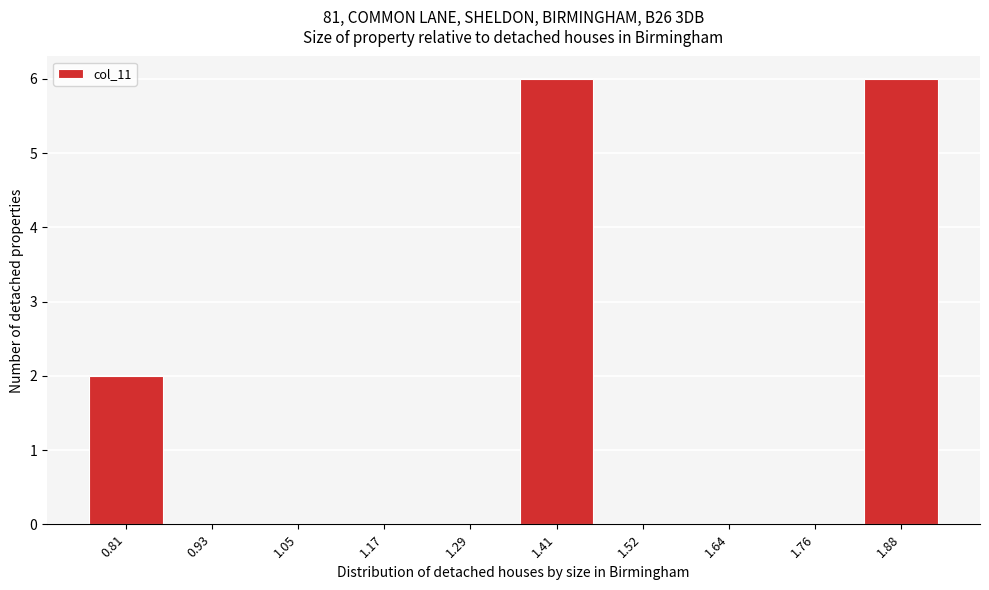

Reading right to left, what are all the values shown in this chart?

1.88=6	1.76=0	1.64=0	1.52=0	1.41=6	1.29=0	1.17=0	1.05=0	0.93=0	0.81=2